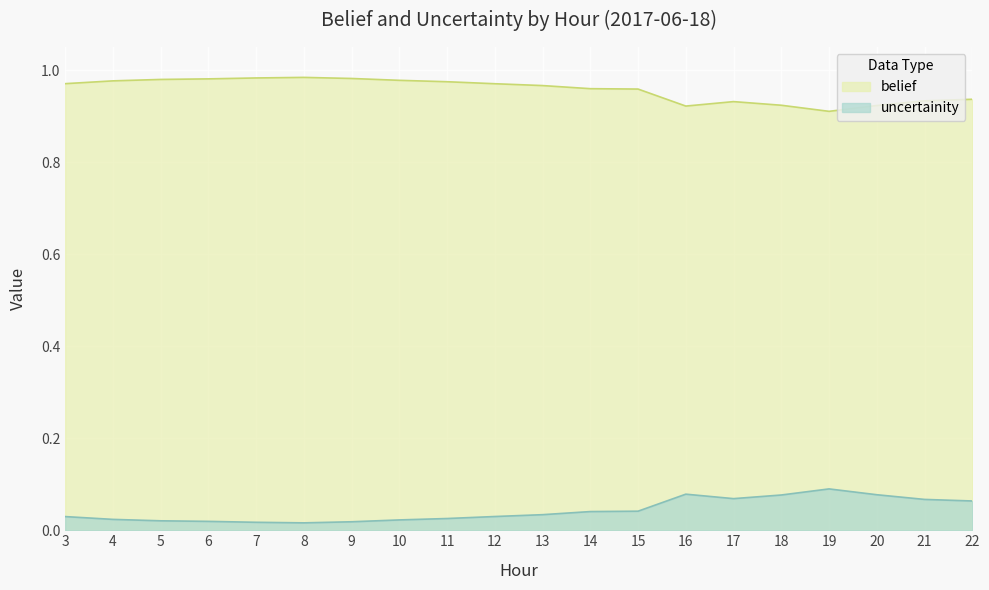

Reading left to right, what are all the values shown in this chart?

belief: 1.0	1.0	1.0	1.0	1.0	1.0	1.0	1.0	1.0	1.0	1.0	1.0	1.0	0.9	0.9	0.9	0.9	0.9	0.9	0.9
uncertainity: 0.0	0.0	0.0	0.0	0.0	0.0	0.0	0.0	0.0	0.0	0.0	0.0	0.0	0.1	0.1	0.1	0.1	0.1	0.1	0.1